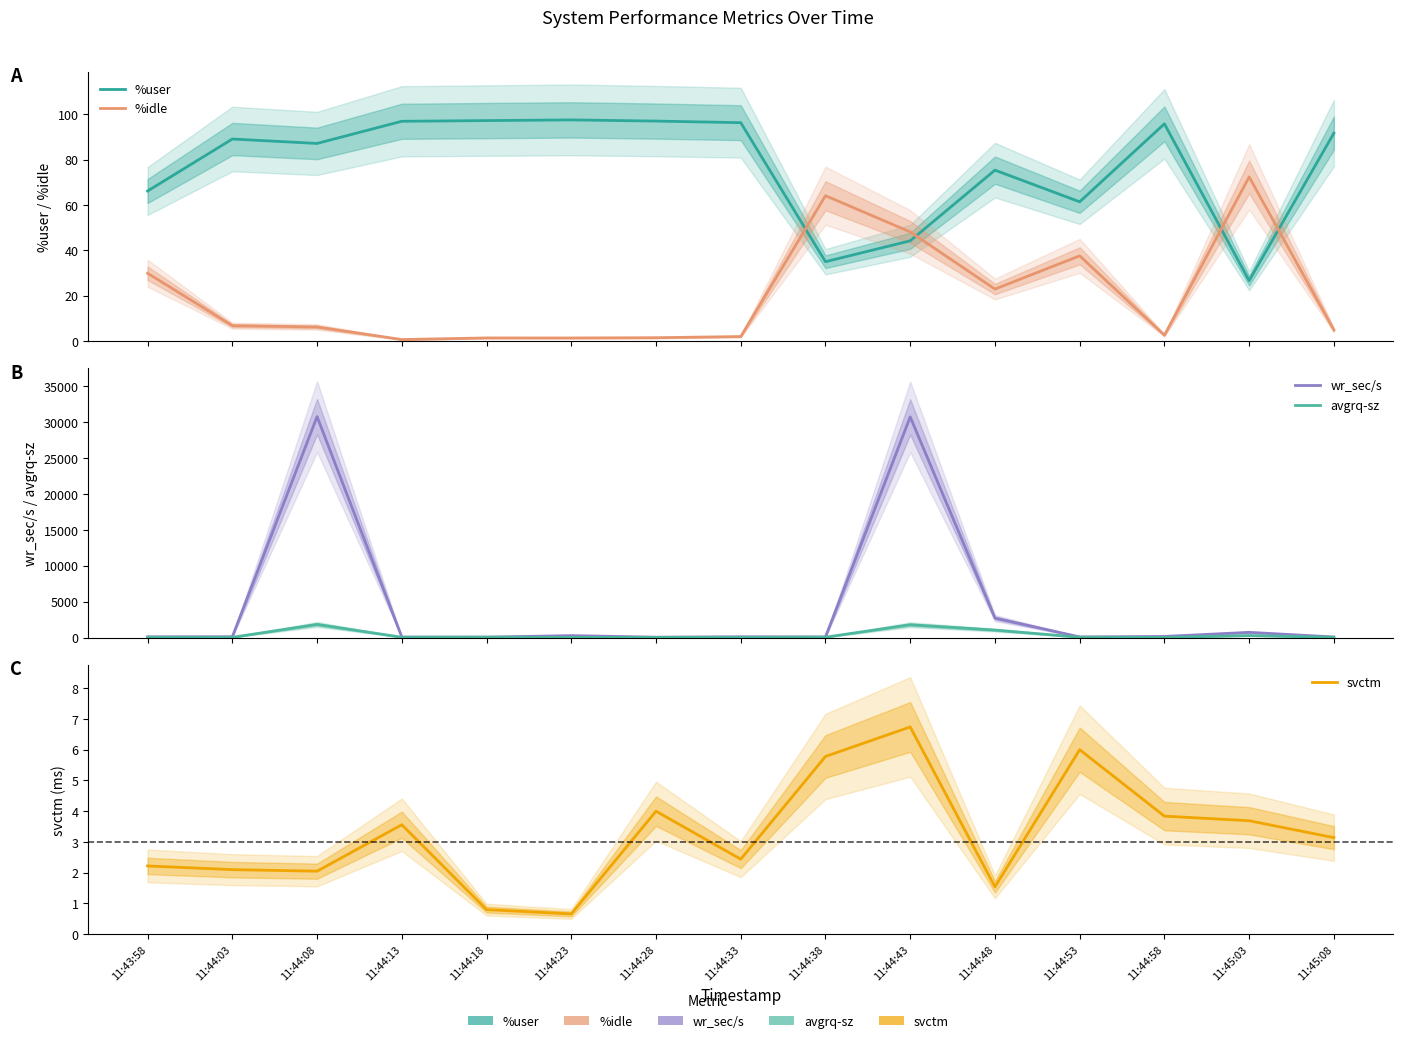

What is the difference between the maximum and second lowest values in the svctm series?

5.9